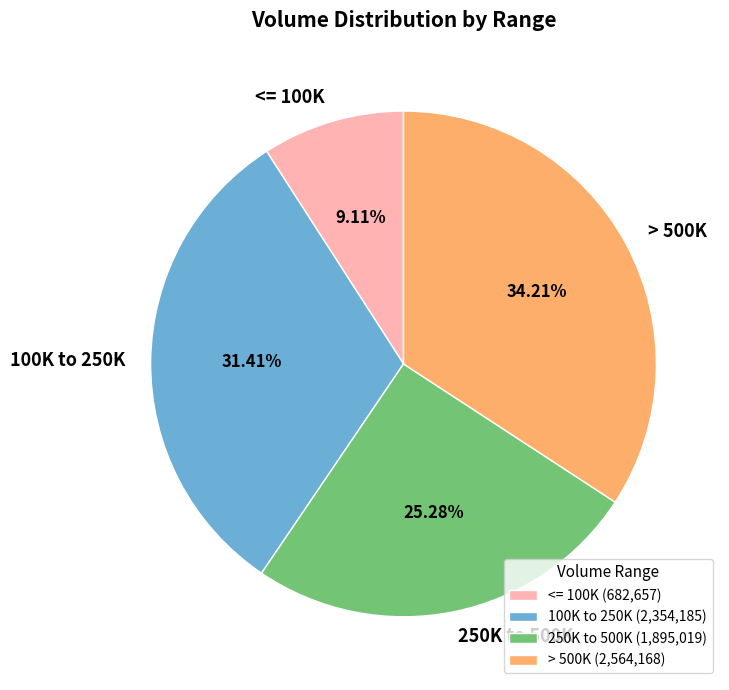

Count the number of slices in the pie.

4